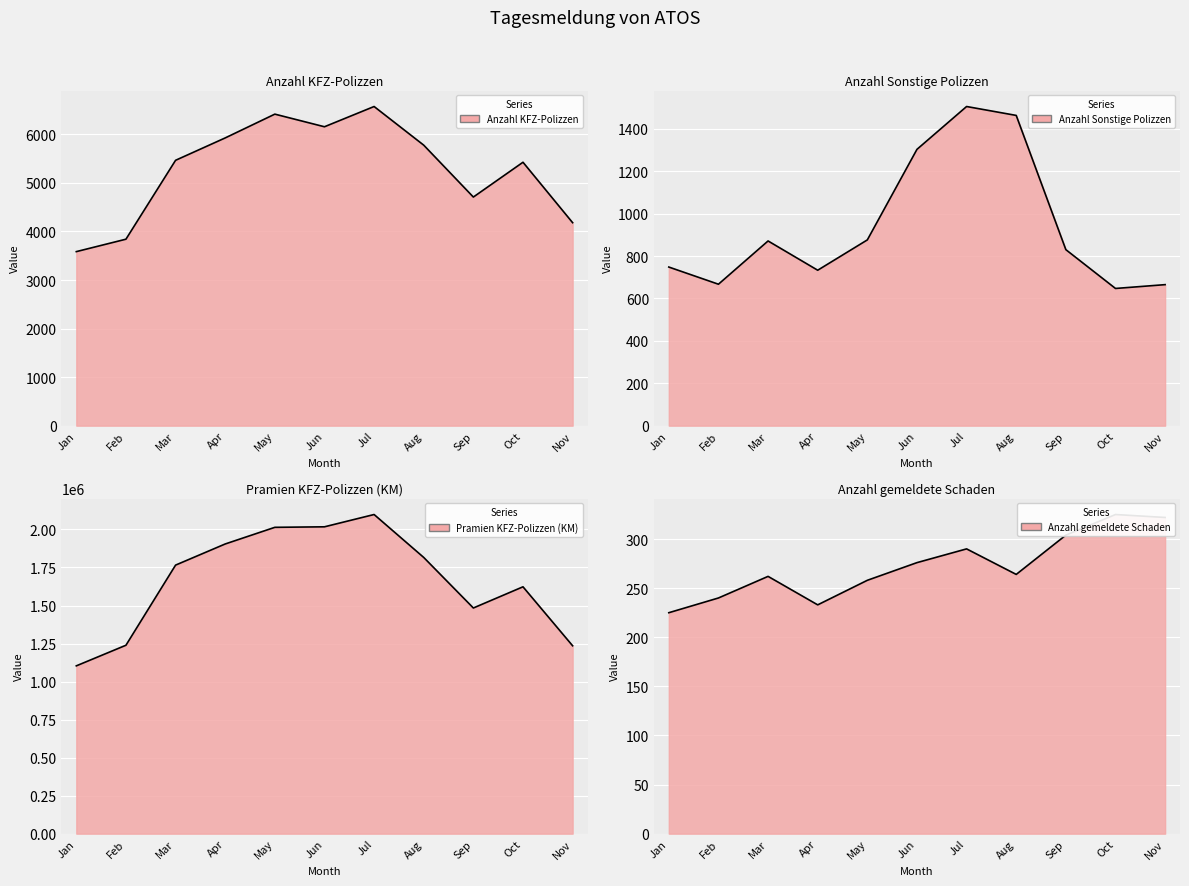

Which series has the largest range (max minus min)?

Pramien KFZ-Polizzen (KM)